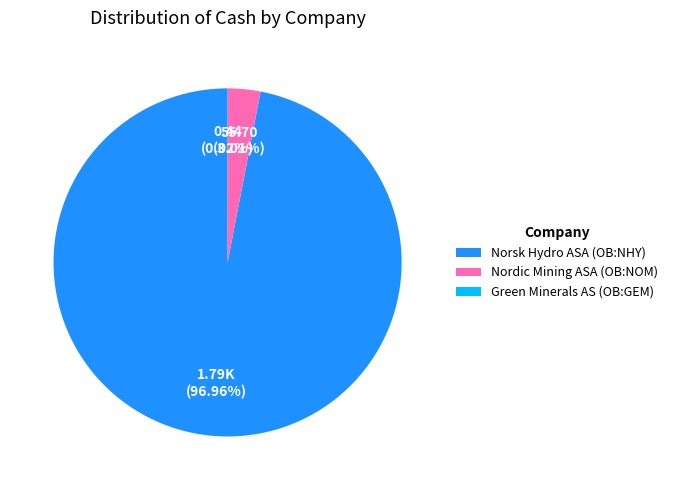

Do Norsk Hydro ASA (OB:NHY) and Nordic Mining ASA (OB:NOM) together represent more than half of the pie?

Yes